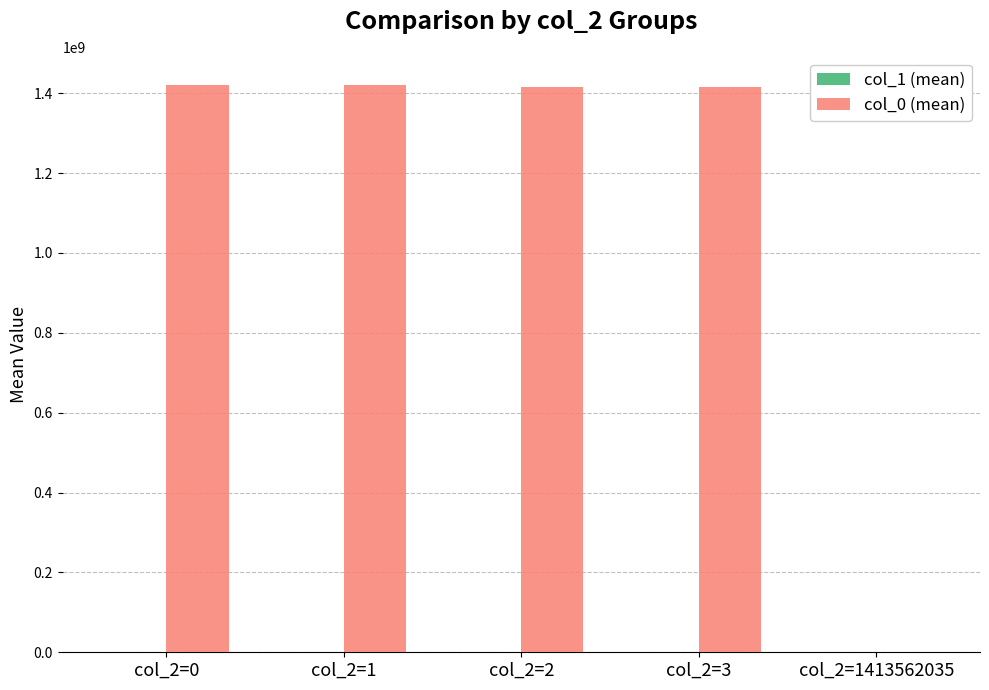

Count the number of data series in this chart.

2